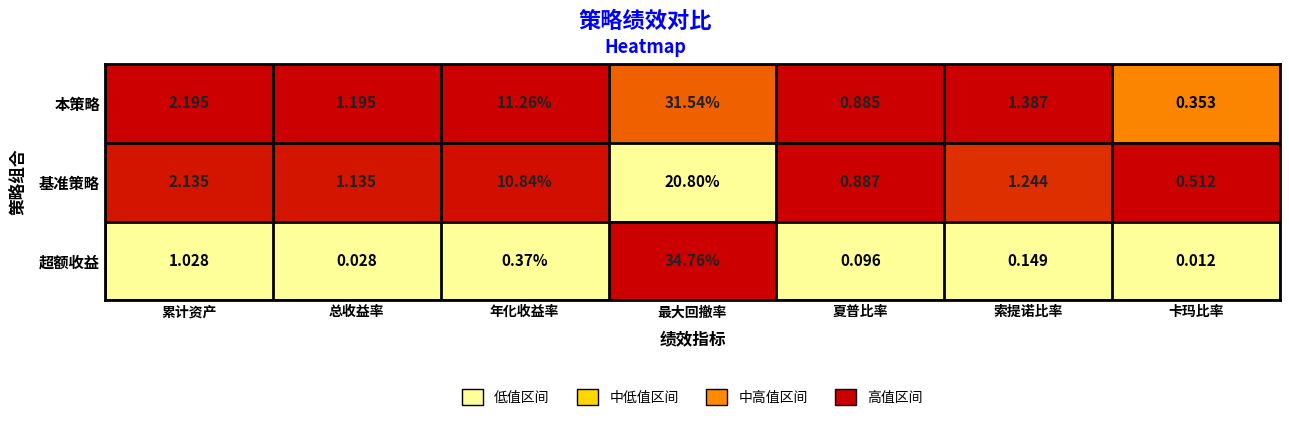

Which category has the lowest value across all series?

卡玛比率